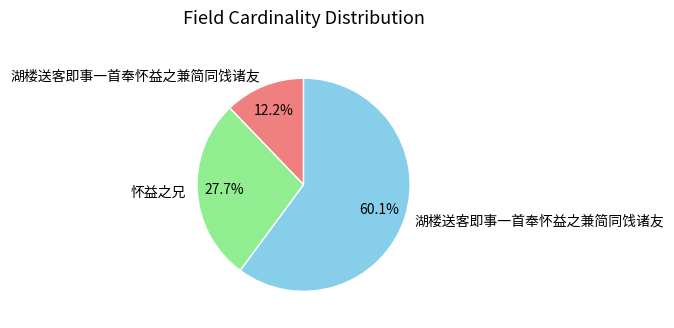

Does any single category account for the majority?

Yes